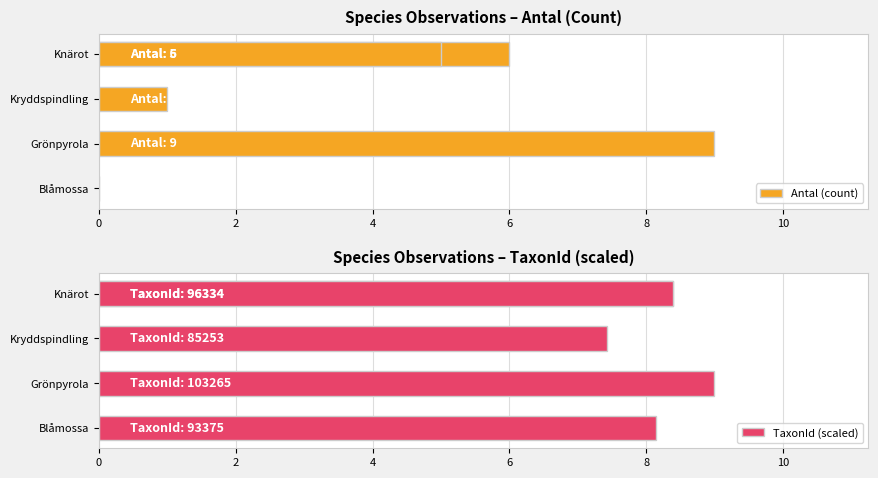

Rank the series by their average value, from lowest to highest.

Antal (count), TaxonId (scaled)